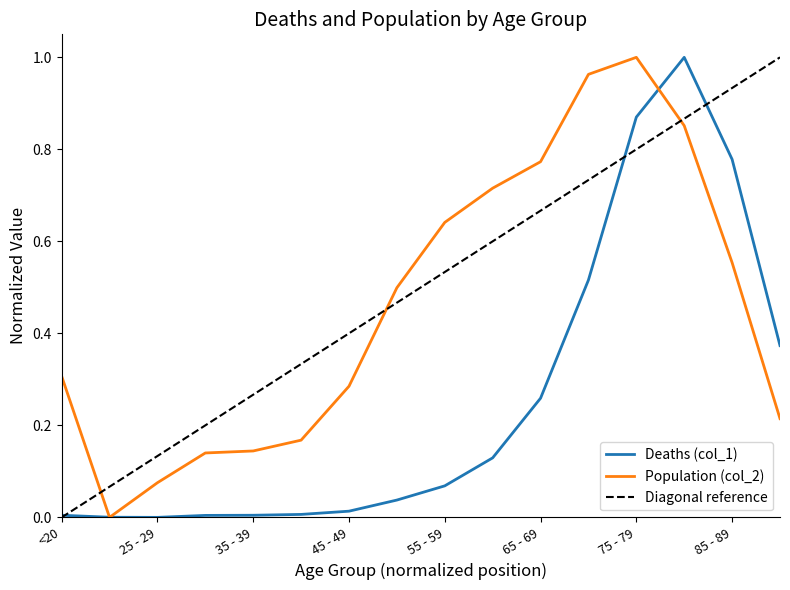

What is the value of the Deaths (col_1) point at the 12th from the left?

0.5